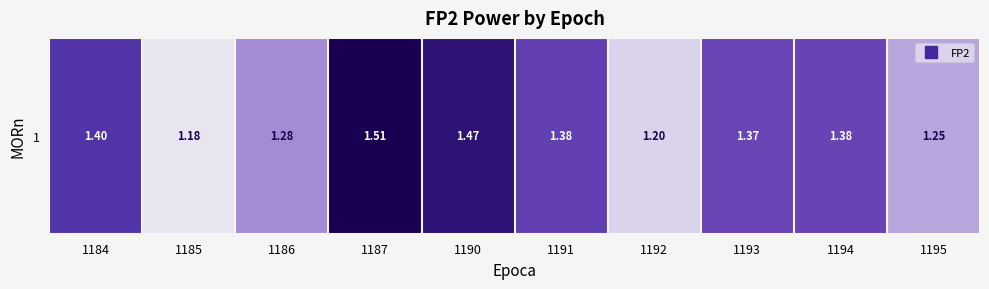

True or false: the data shows 2.1 at 1194.

False